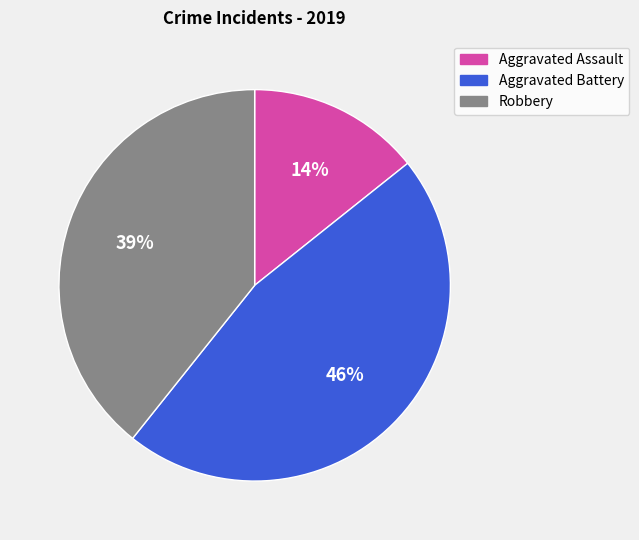

True or false: Robbery accounts for 31% of the total.

False